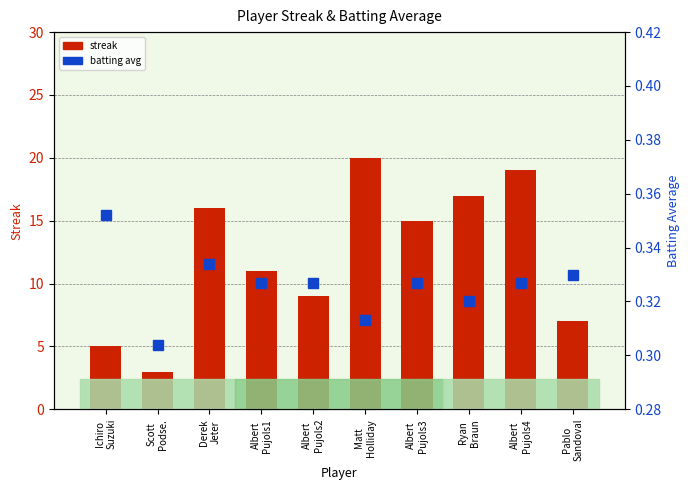

Reading right to left, list all the values displayed in this chart.

streak: 7.0	19.0	17.0	15.0	20.0	9.0	11.0	16.0	3.0	5.0
batting avg: 0.3	0.3	0.3	0.3	0.3	0.3	0.3	0.3	0.3	0.4